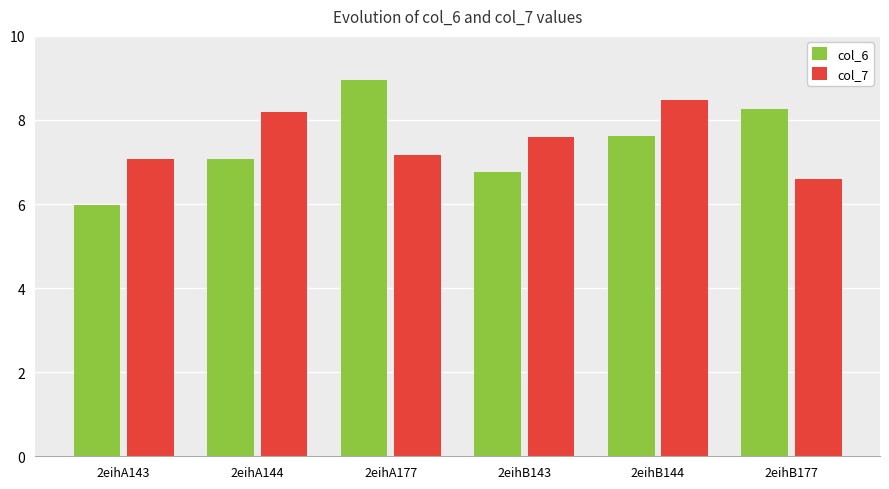

Which category has the highest value across all series?

2eihA177